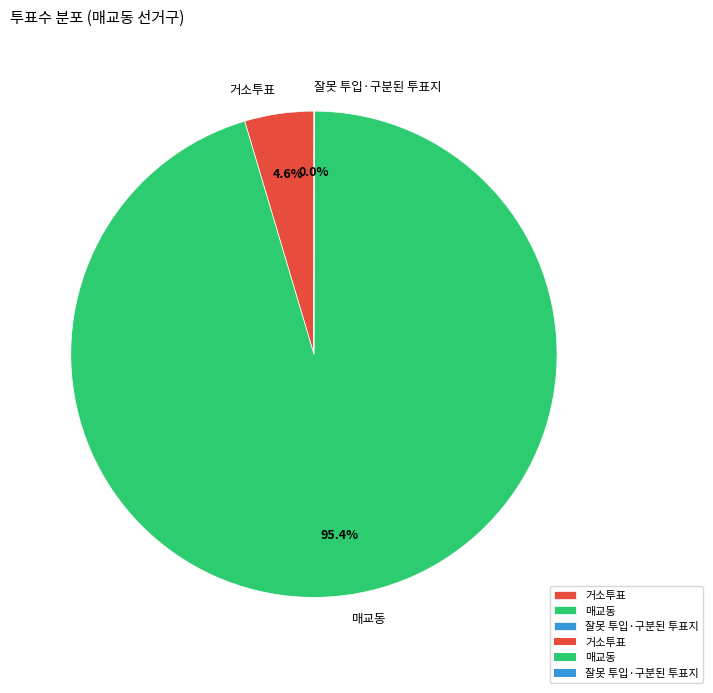

Which slice is the largest?

매교동